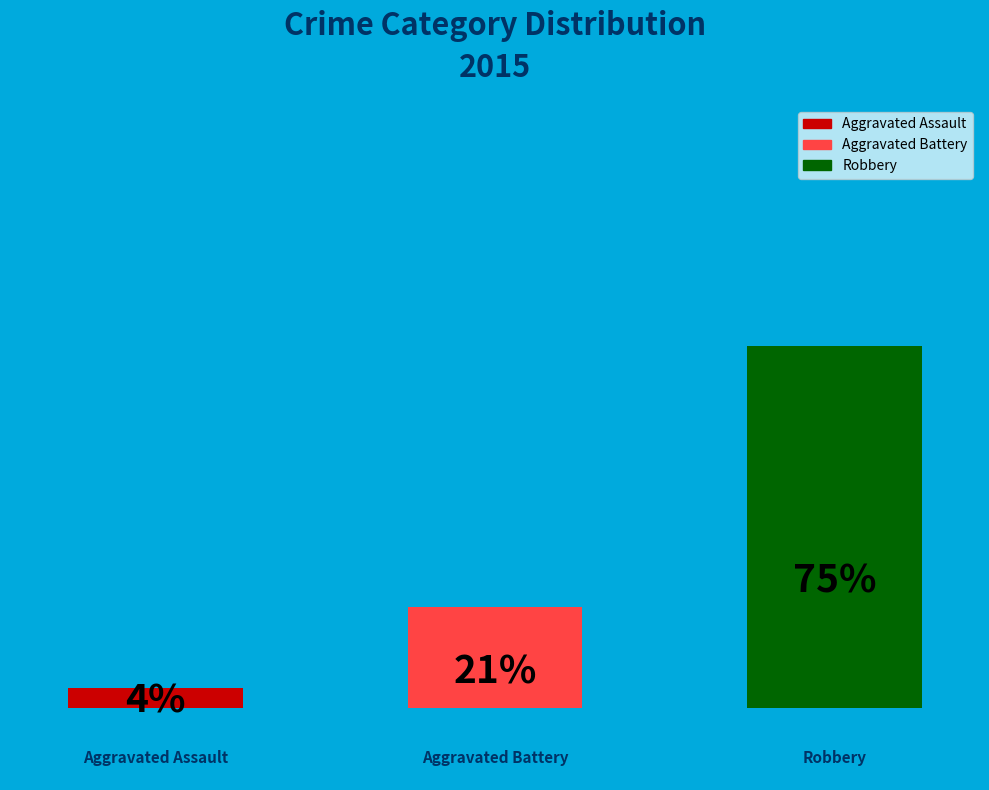

To the nearest percent, what is the combined percentage of Aggravated Assault and Robbery?

79%